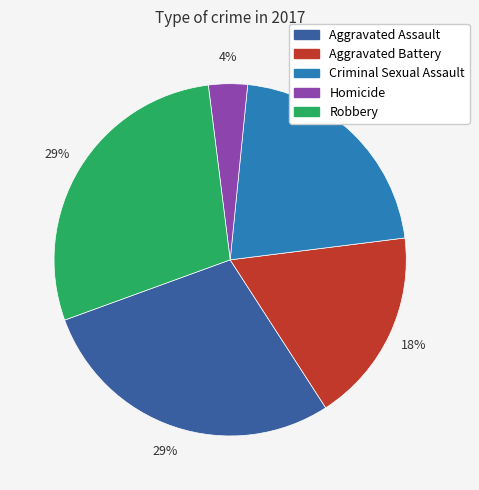

How many segments does this pie chart have?

5